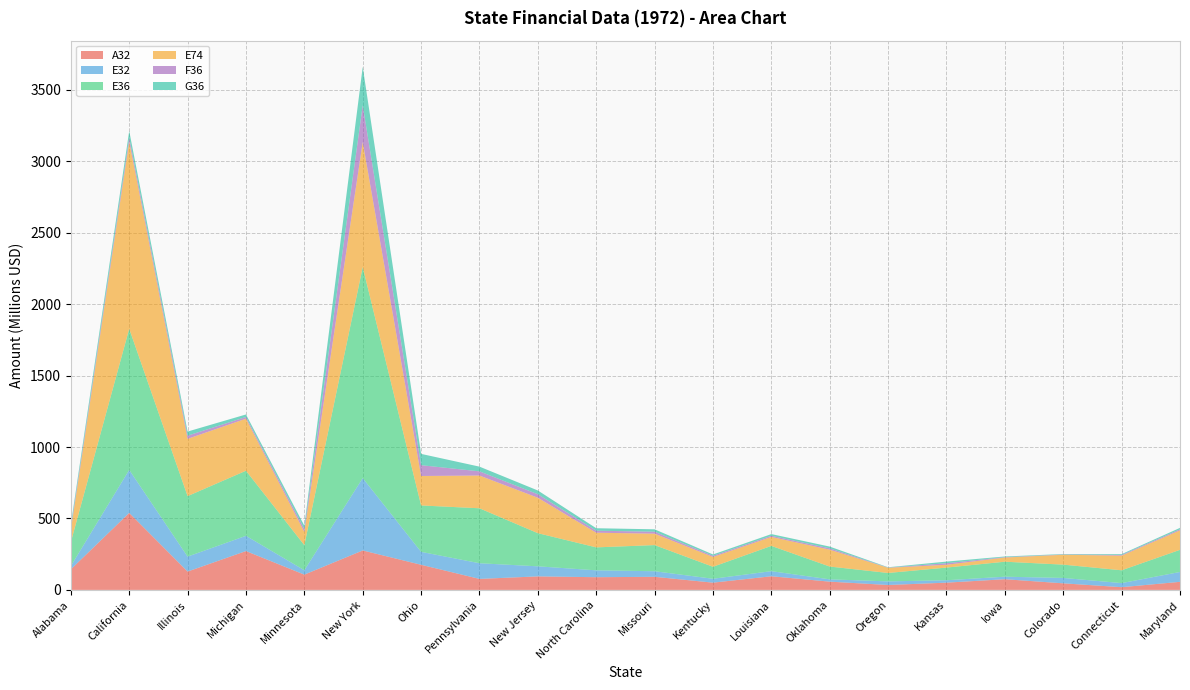

Reading left to right, transcribe all the data shown in this chart.

A32: Alabama=143900000	California=538900000	Illinois=128468000	Michigan=271891000	Minnesota=106897000	New York=276112000	Ohio=175910000	Pennsylvania=77032000	New Jersey=94702000	North Carolina=88956000	Missouri=91773000	Kentucky=50802000	Louisiana=95495000	Oklahoma=57813000	Oregon=34463000	Kansas=50781000	Iowa=74838000	Colorado=46098000	Connecticut=19066000	Maryland=56541000
E32: Alabama=23094000	California=301034000	Illinois=104621000	Michigan=106722000	Minnesota=30710000	New York=506469000	Ohio=90372000	Pennsylvania=109629000	New Jersey=70321000	North Carolina=48168000	Missouri=38947000	Kentucky=27209000	Louisiana=35672000	Oklahoma=16073000	Oregon=25244000	Kansas=16923000	Iowa=17651000	Colorado=37701000	Connecticut=28677000	Maryland=68966000
E36: Alabama=167346000	California=987304000	Illinois=423208000	Michigan=455365000	Minnesota=175525000	New York=1476340000	Ohio=324770000	Pennsylvania=384554000	New Jersey=231966000	North Carolina=160465000	Missouri=182924000	Kentucky=83900000	Louisiana=176885000	Oklahoma=89587000	Oregon=58821000	Kansas=88555000	Iowa=104881000	Colorado=93099000	Connecticut=89613000	Maryland=154953000
E74: Alabama=83243000	California=1309276000	Illinois=400725000	Michigan=364250000	Minnesota=92369000	New York=875977000	Ohio=206183000	Pennsylvania=229096000	New Jersey=247835000	North Carolina=102680000	Missouri=79958000	Kentucky=68756000	Louisiana=62674000	Oklahoma=117913000	Oregon=36301000	Kansas=19760000	Iowa=29239000	Colorado=69006000	Connecticut=102443000	Maryland=136427000
F36: Alabama=17060000	California=28173000	Illinois=22442000	Michigan=11829000	Minnesota=20339000	New York=256526000	Ohio=75472000	Pennsylvania=29359000	New Jersey=24598000	North Carolina=14188000	Missouri=13710000	Kentucky=8111000	Louisiana=8052000	Oklahoma=9598000	Oregon=1372000	Kansas=10660000	Iowa=2783000	Colorado=2132000	Connecticut=5106000	Maryland=7420000
G36: Alabama=22478000	California=46813000	Illinois=28628000	Michigan=17586000	Minnesota=23595000	New York=268692000	Ohio=79122000	Pennsylvania=32959000	New Jersey=26296000	North Carolina=17163000	Missouri=16752000	Kentucky=9288000	Louisiana=11847000	Oklahoma=12037000	Oregon=2317000	Kansas=11560000	Iowa=4527000	Colorado=3002000	Connecticut=5472000	Maryland=9865000